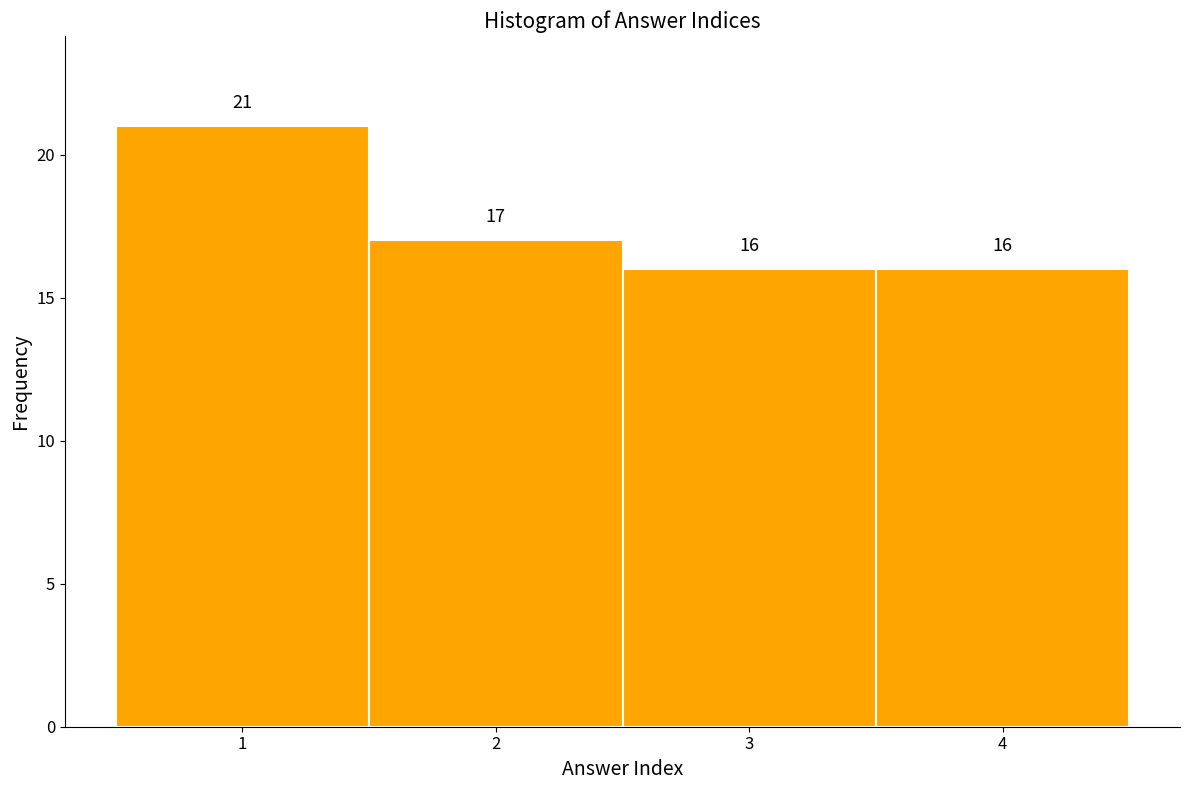

How tall is the bar that spans 1.5 to 2.5 on the x-axis?

17